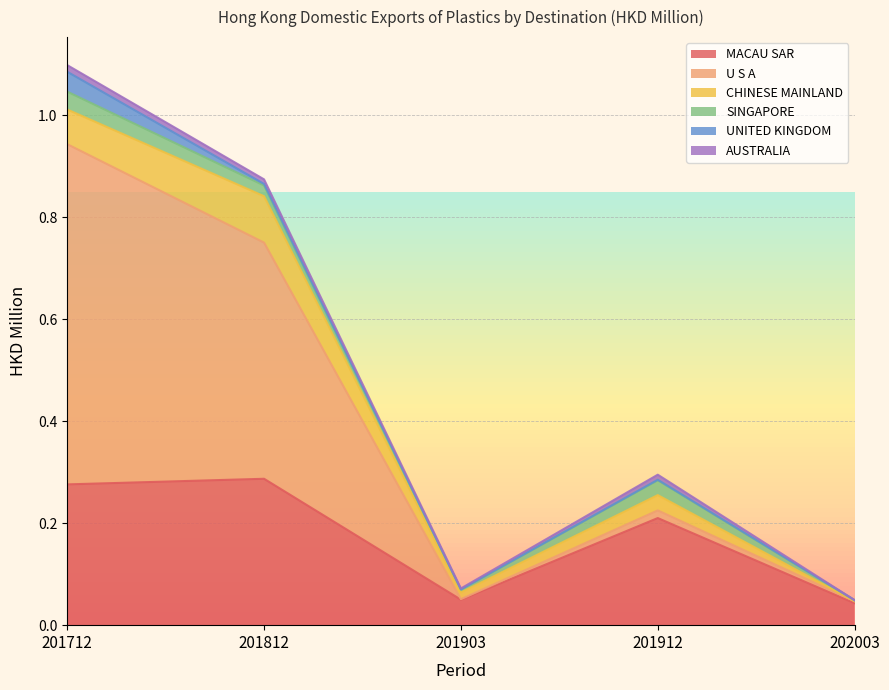

Is it true that CHINESE MAINLAND equals 0.0 at 201912?

True